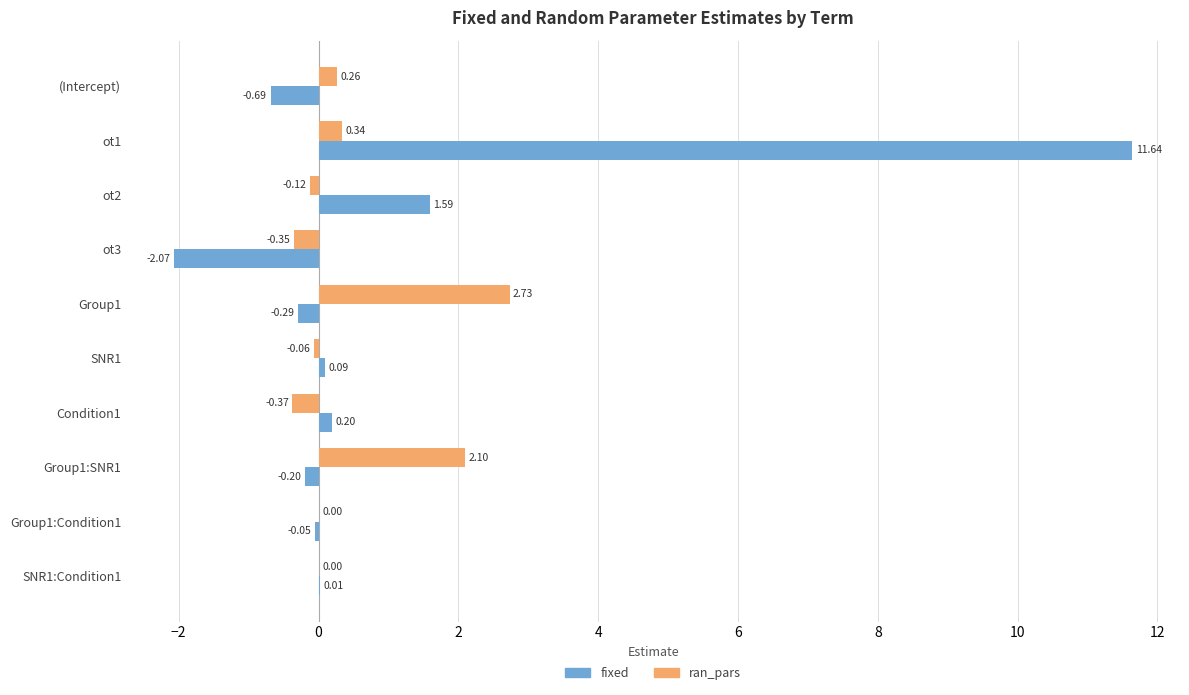

Which series has the largest total across all categories?

fixed